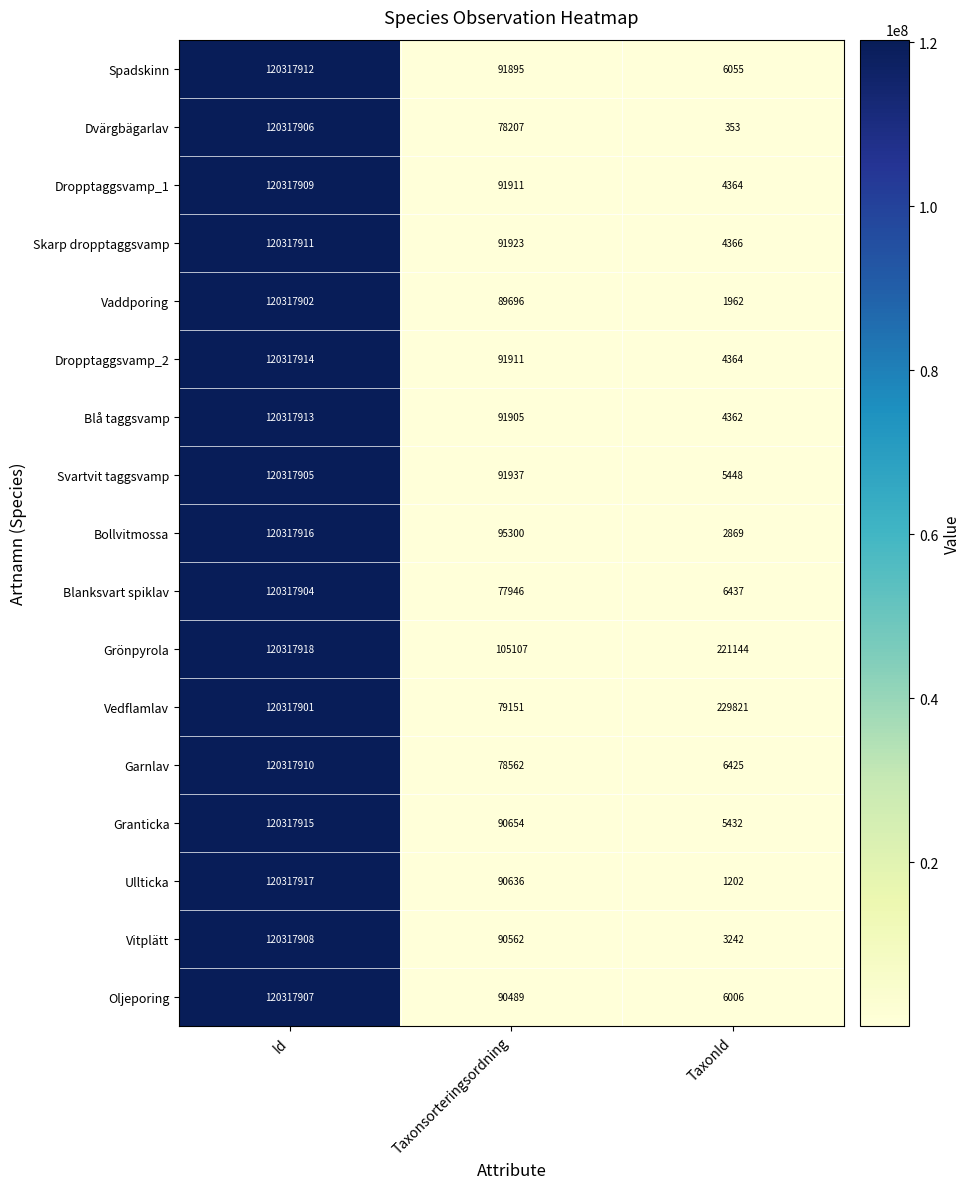

What is the sum of all Ullticka values?

120409755